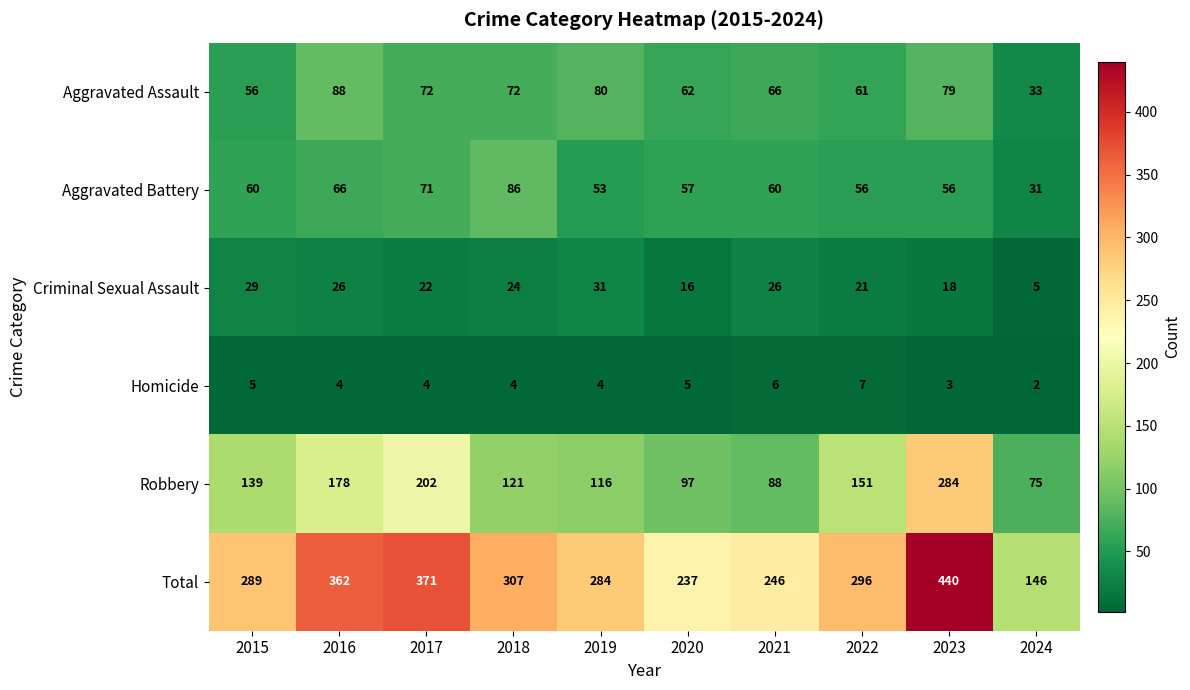

Which category has the highest value across all series?

2023